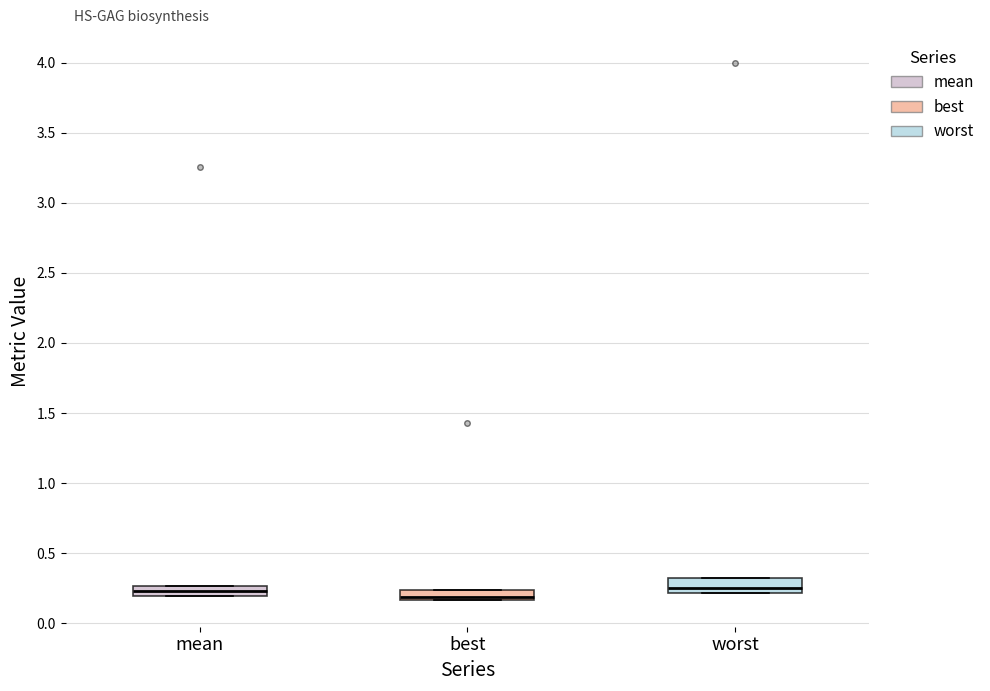

Where is the upper edge of the box for mean on the y-axis? The values are not printed on the chart, so give them approximately, as read against the axis.

0.25